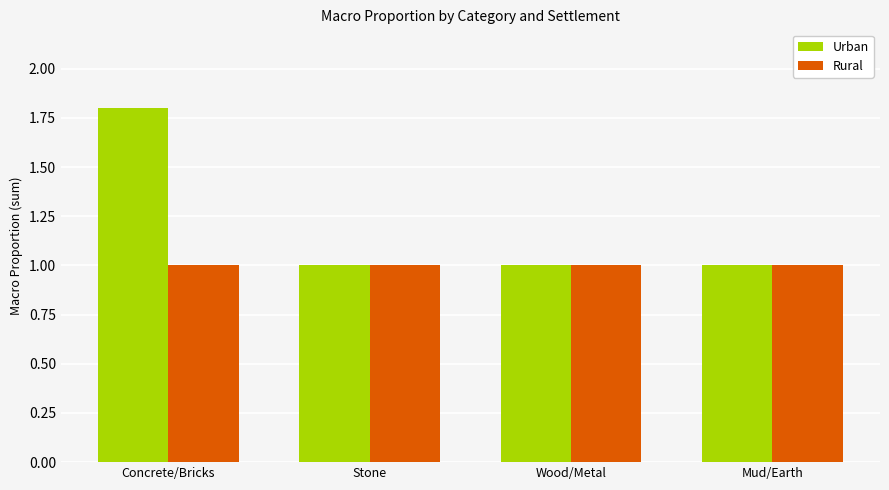

Rank the series by their maximum value, from lowest to highest.

Rural, Urban